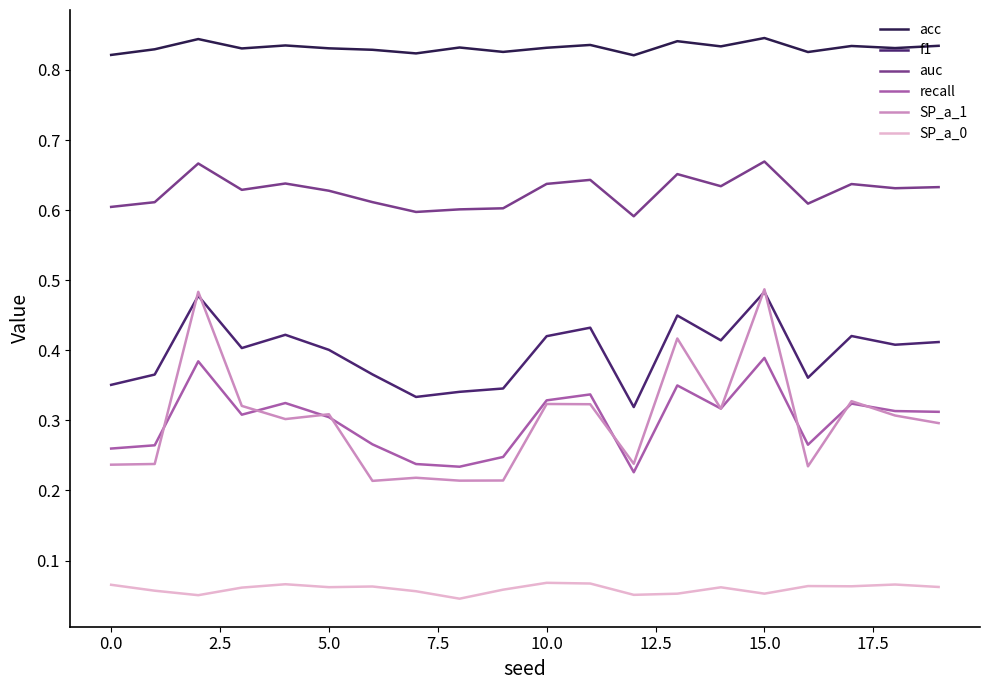

Does the chart have visible grid lines?

No